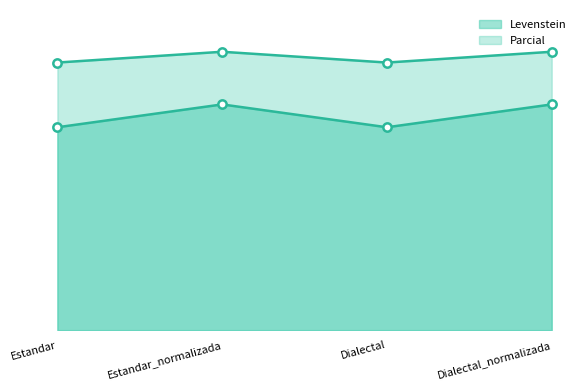

Reading left to right, what are all the values shown in this chart?

Levenstein: 86.8	90.3	86.8	90.3
Parcial: 65.8	73.2	65.8	73.2